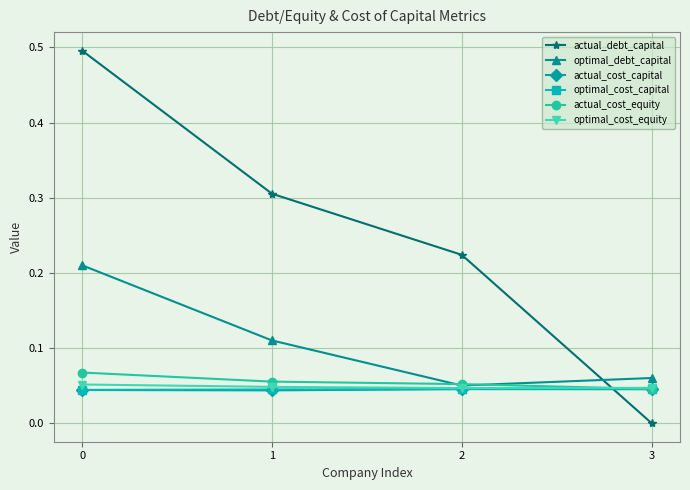

Which series has the widest spread of values?

actual_debt_capital